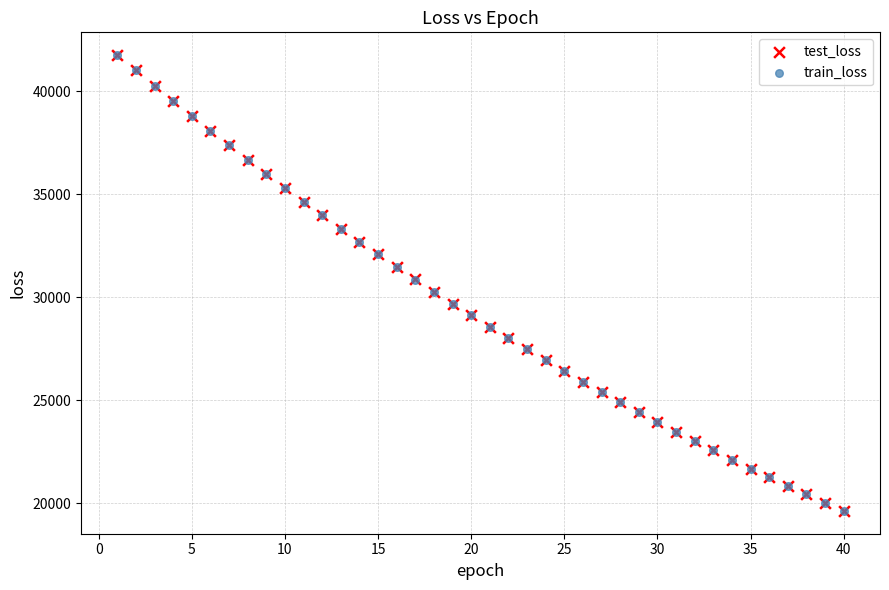

Which series has the largest Y range (max minus min)?

train_loss